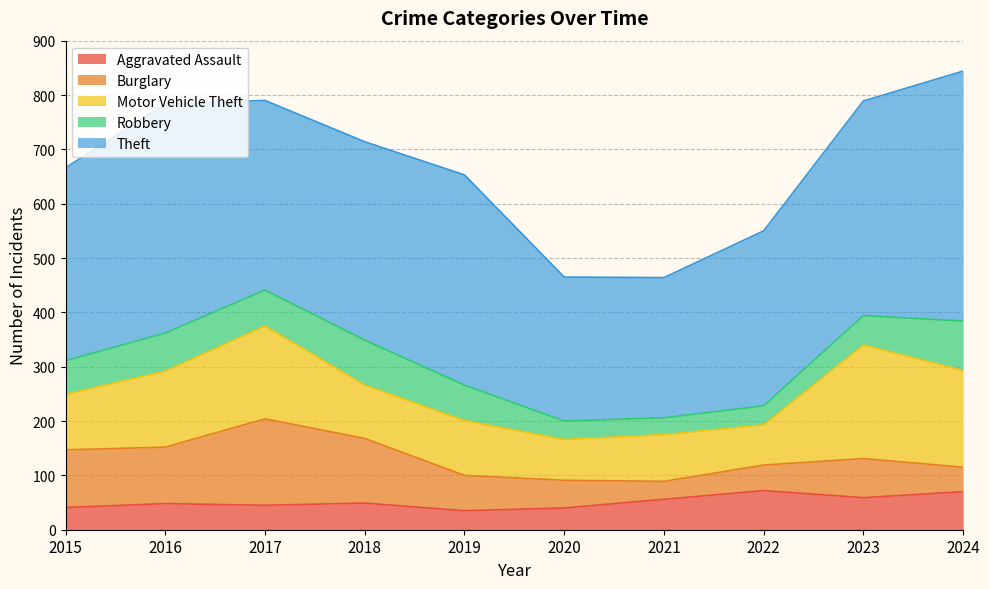

How many interior local peaks does the Theft series have?

2